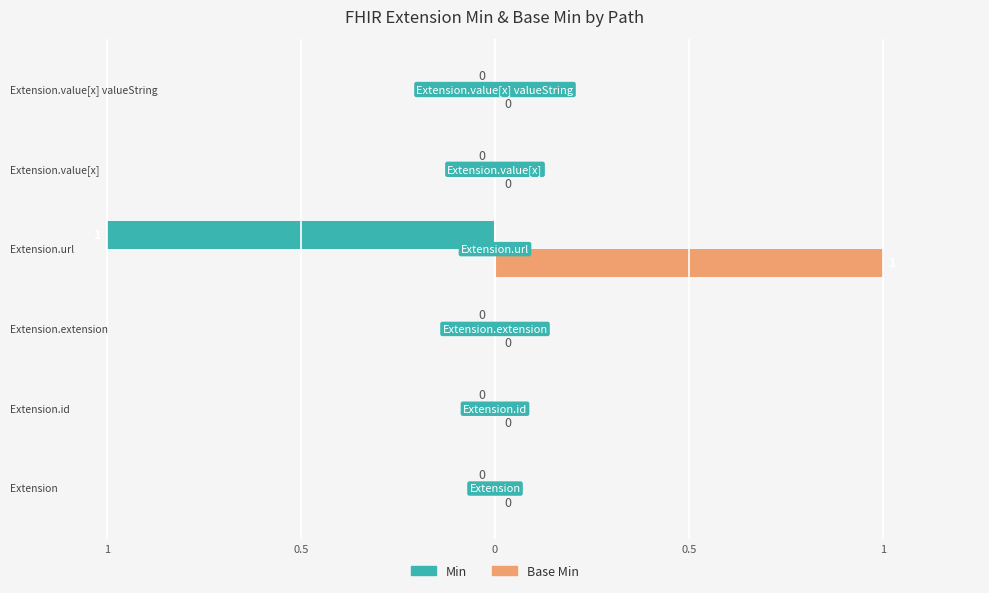

Does the chart contain any negative values?

Yes